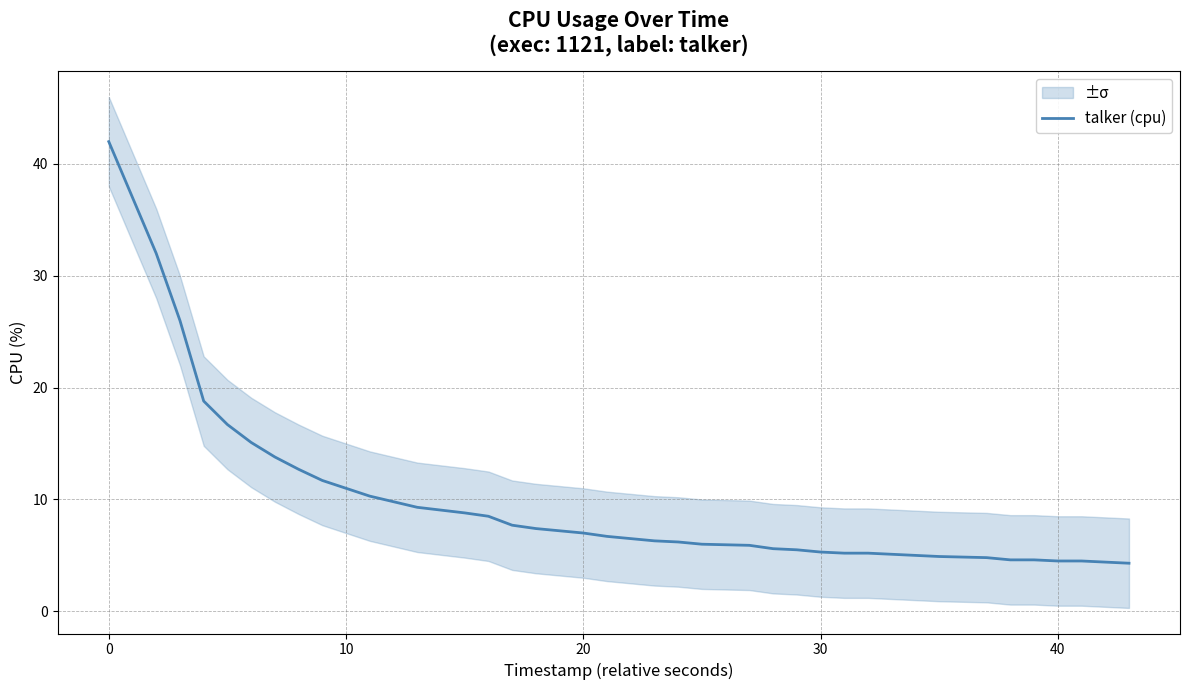

How many values are below 6?

16